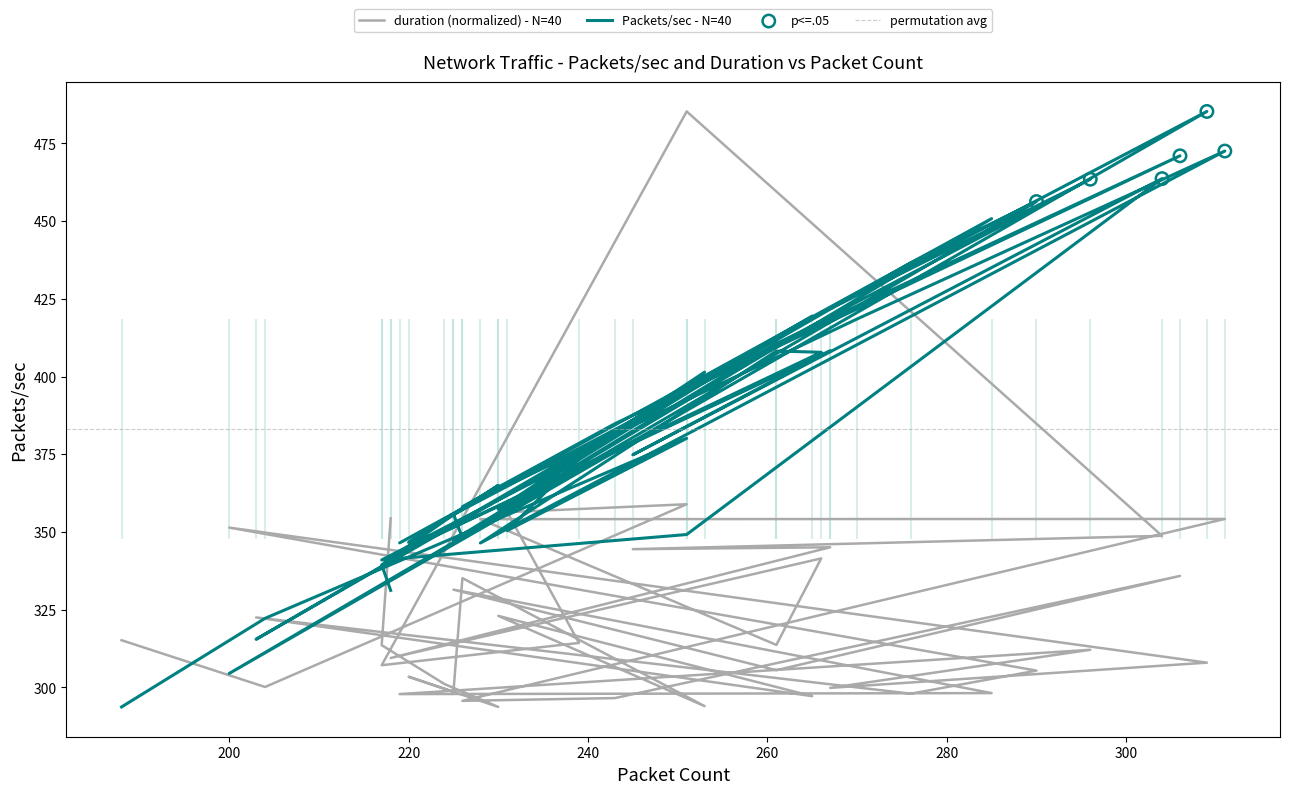

What are all the series names shown in the legend?

Packets/sec, duration